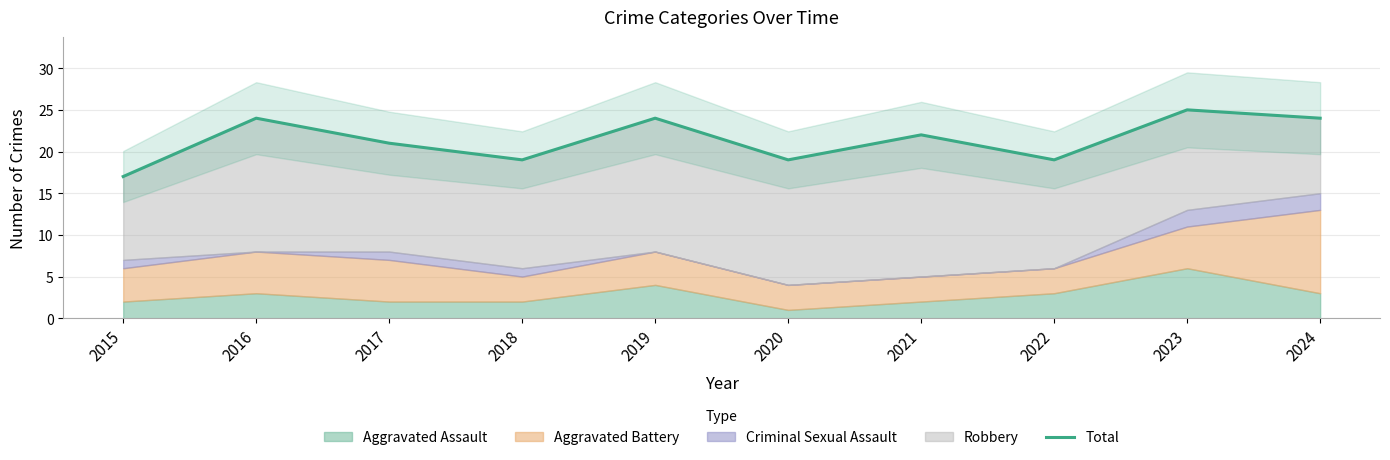

At which category does the chart reach its peak across all series?

2023